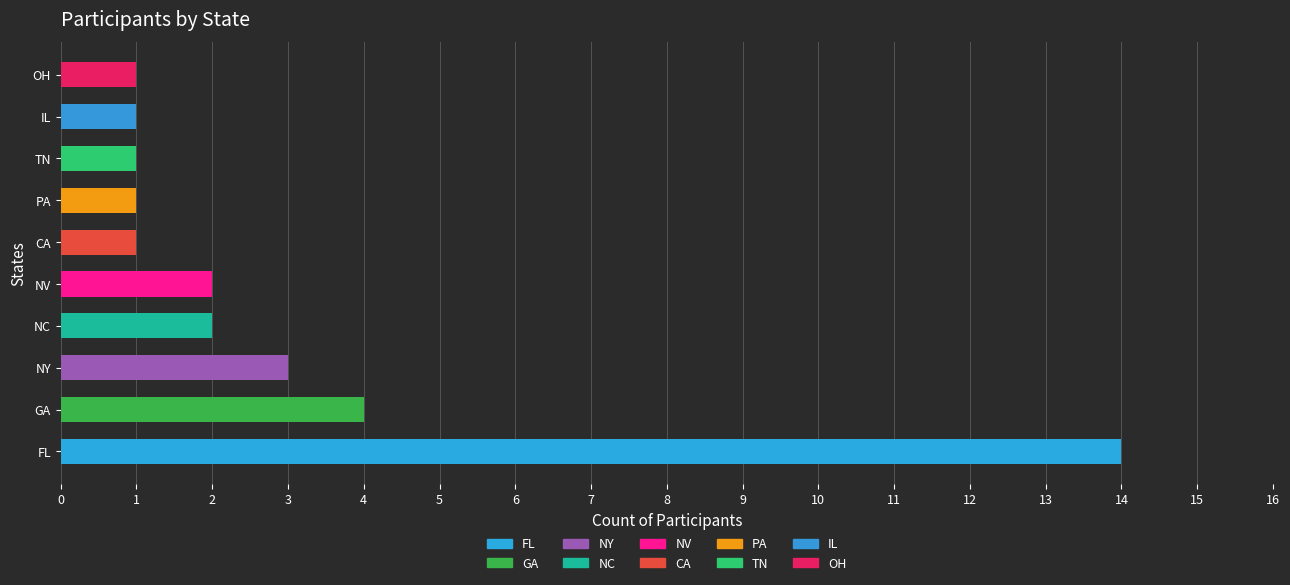

The value at GA is 4. True or false?

True